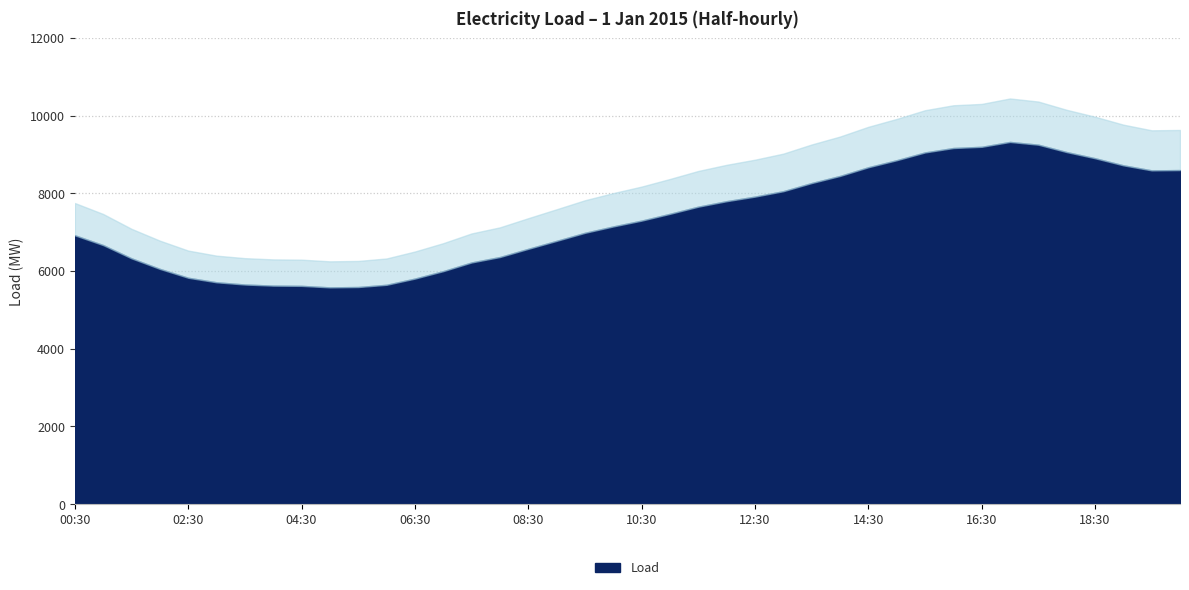

Is it true that the value at 17:30 is 9253.4?

True